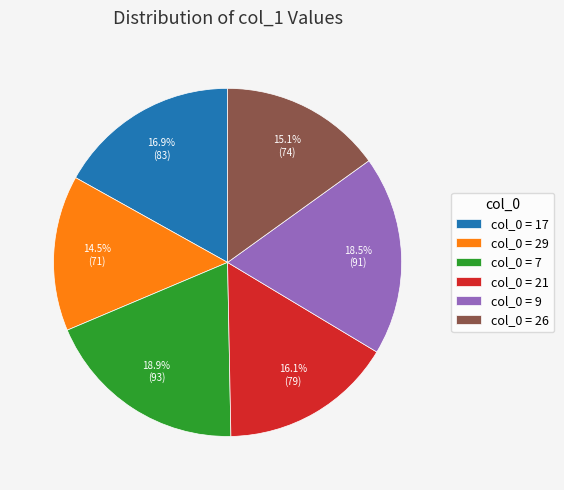

Which has a higher value, col_0 = 17 or col_0 = 29?

col_0 = 17